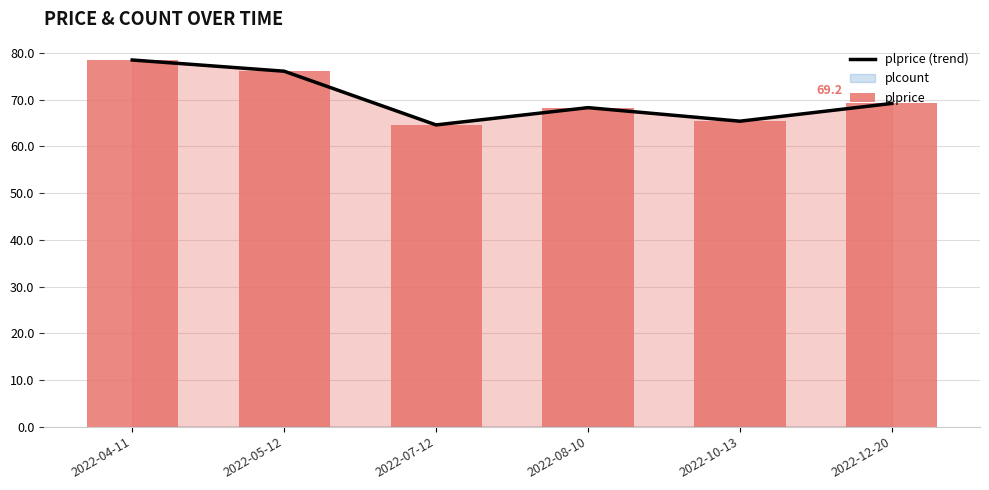

At which label is plprice (trend) closest to 71?

2022-12-20